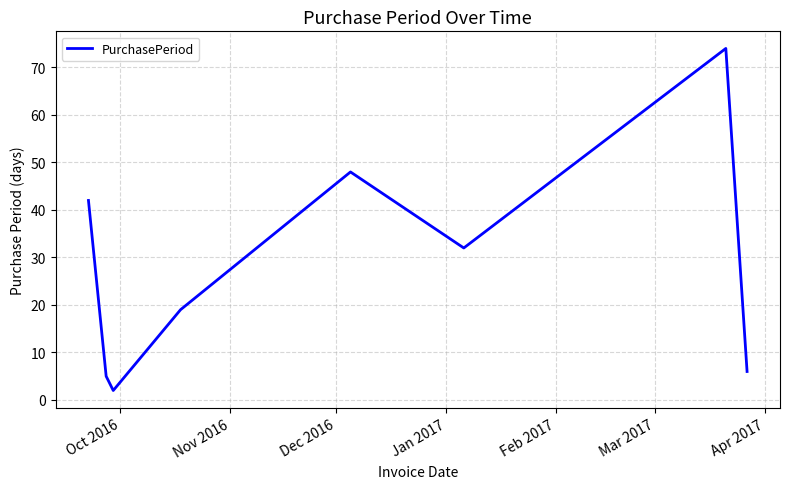

What is the sum of all values?

228